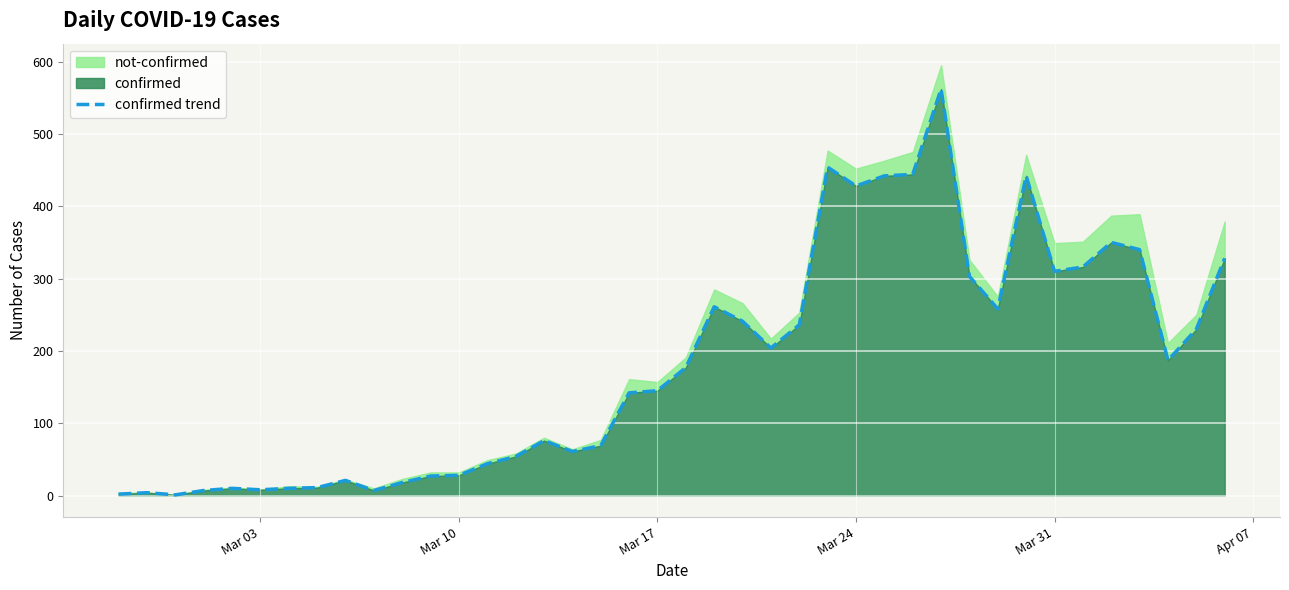

How many points are lower than both their immediate neighbors (excluding endpoints)?

9